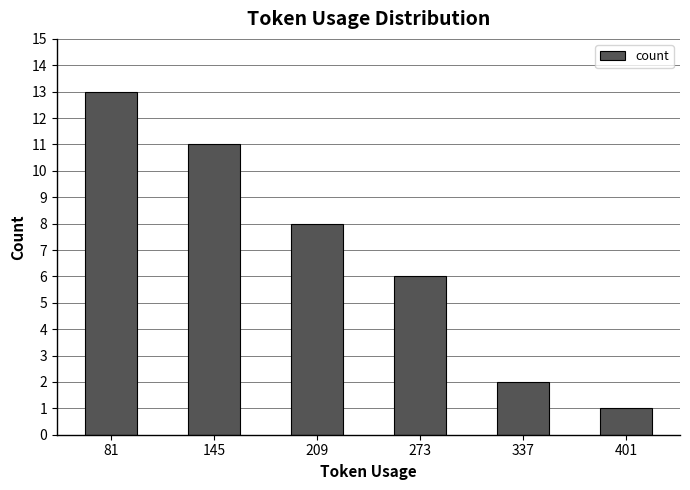

Approximately how many times larger is the value at 401 compared to 337?

0.5